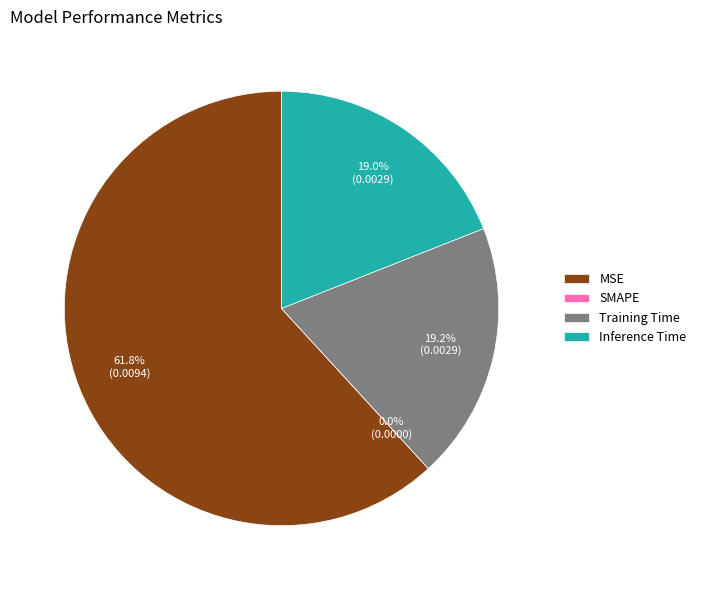

The Training Time slice represents 28% of the pie. True or false?

False